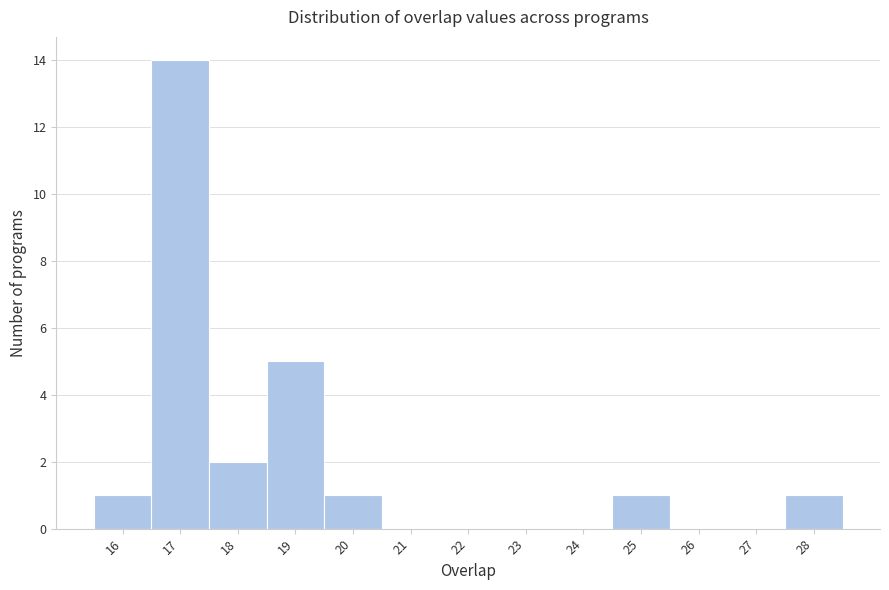

Reading left to right, list every bar in this chart as the range it spans on the x-axis followed by its height. The values are not printed on the chart, so give them approximately, as read against the axis.

15.5 to 16.5: 1
16.5 to 17.5: 14
17.5 to 18.5: 2
18.5 to 19.5: 5
19.5 to 20.5: 1
20.5 to 21.5: 0
21.5 to 22.5: 0
22.5 to 23.5: 0
23.5 to 24.5: 0
24.5 to 25.5: 1
25.5 to 26.5: 0
26.5 to 27.5: 0
27.5 to 28.5: 1